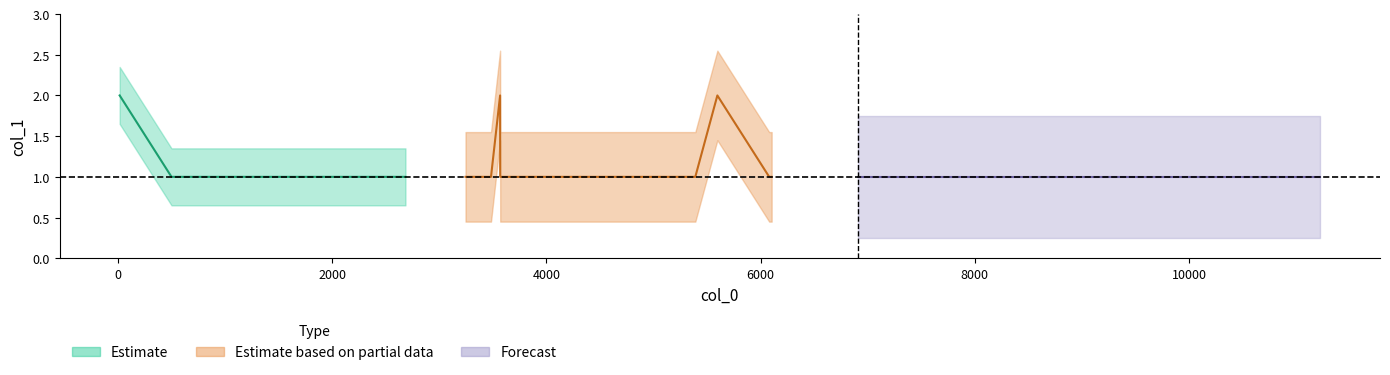

The chart shows a value of 2 at 14. True or false?

True